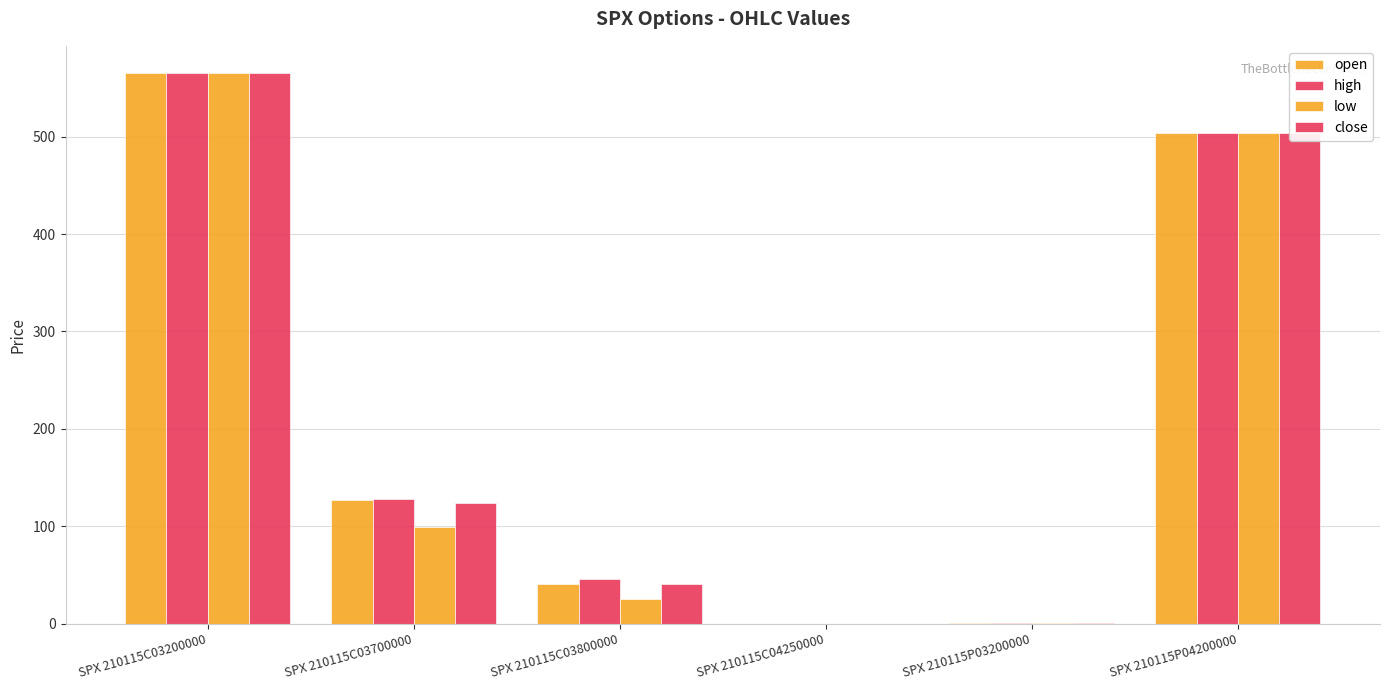

At which label is low closest to 282?

SPX 210115C03700000